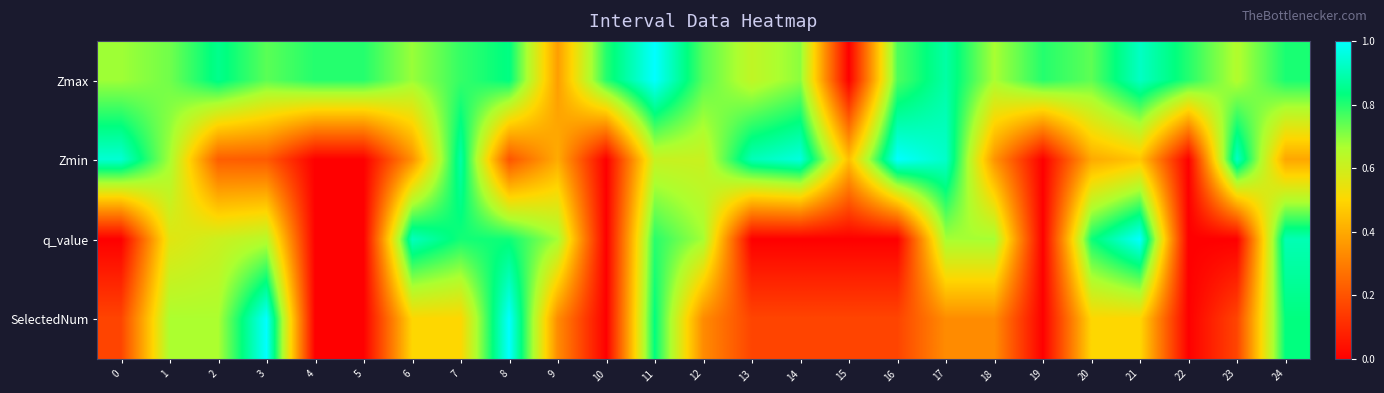

What is the greatest value displayed?

1.0